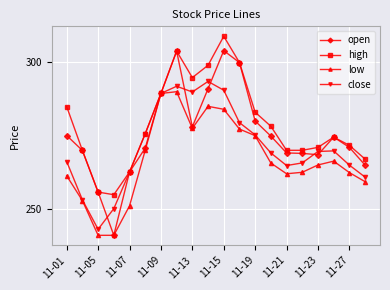

List the series in order of their overall mean, lowest first.

low, close, open, high